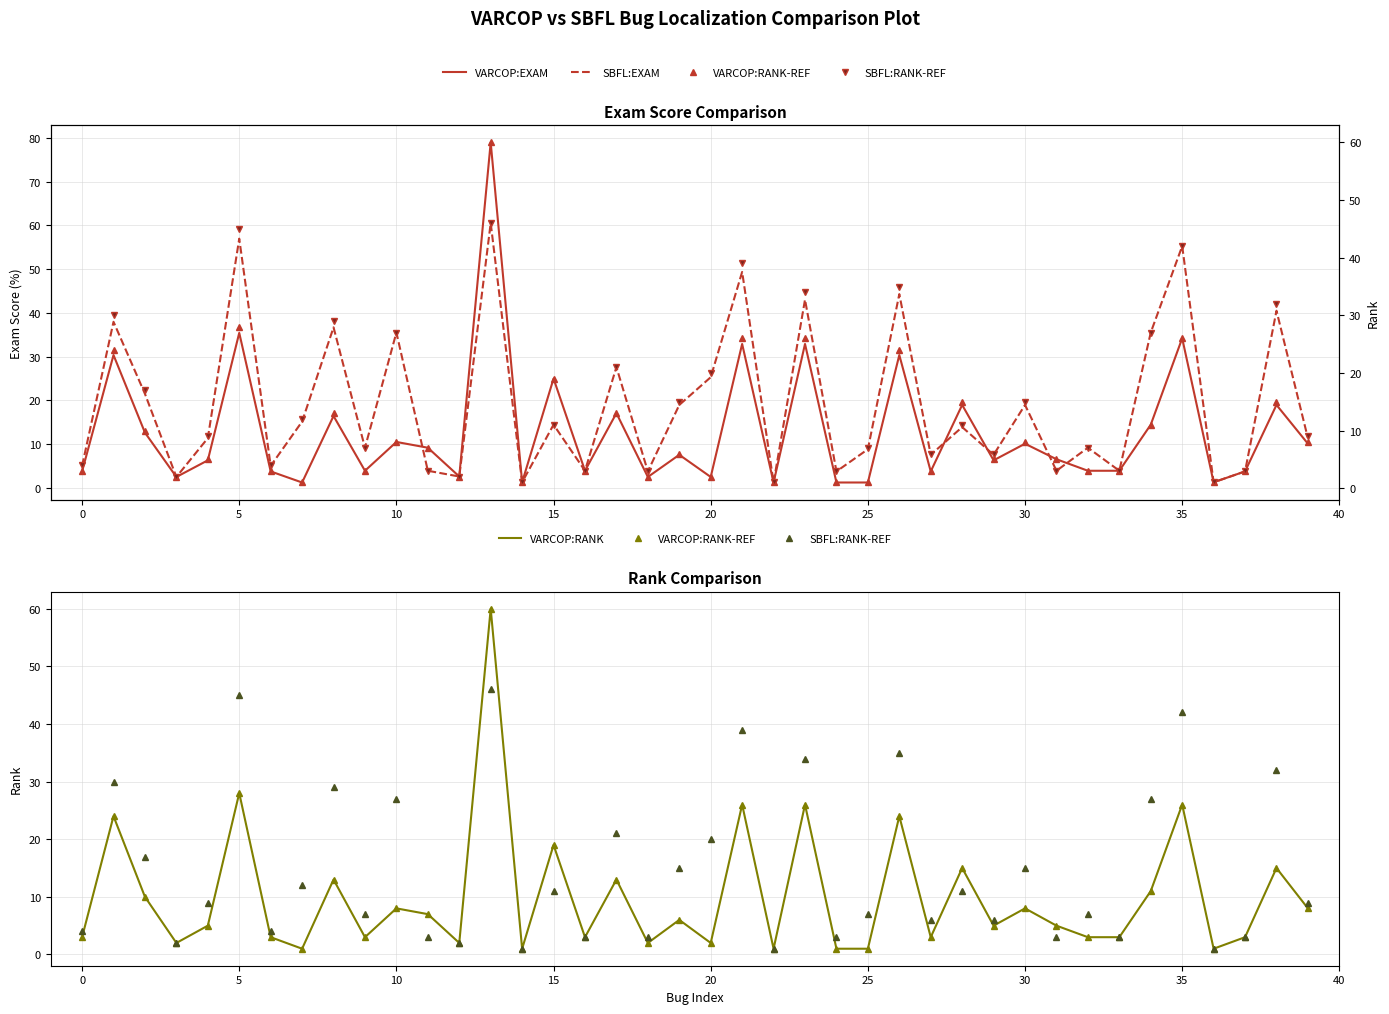

What is the label of the 31st point from the left?

30